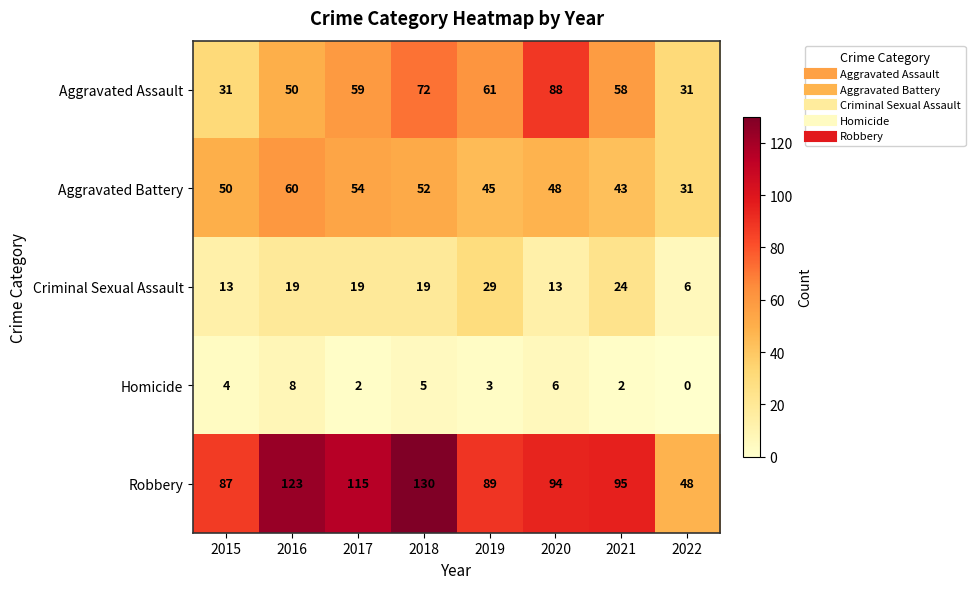

What is the difference between the maximum and minimum values in the Homicide series?

8